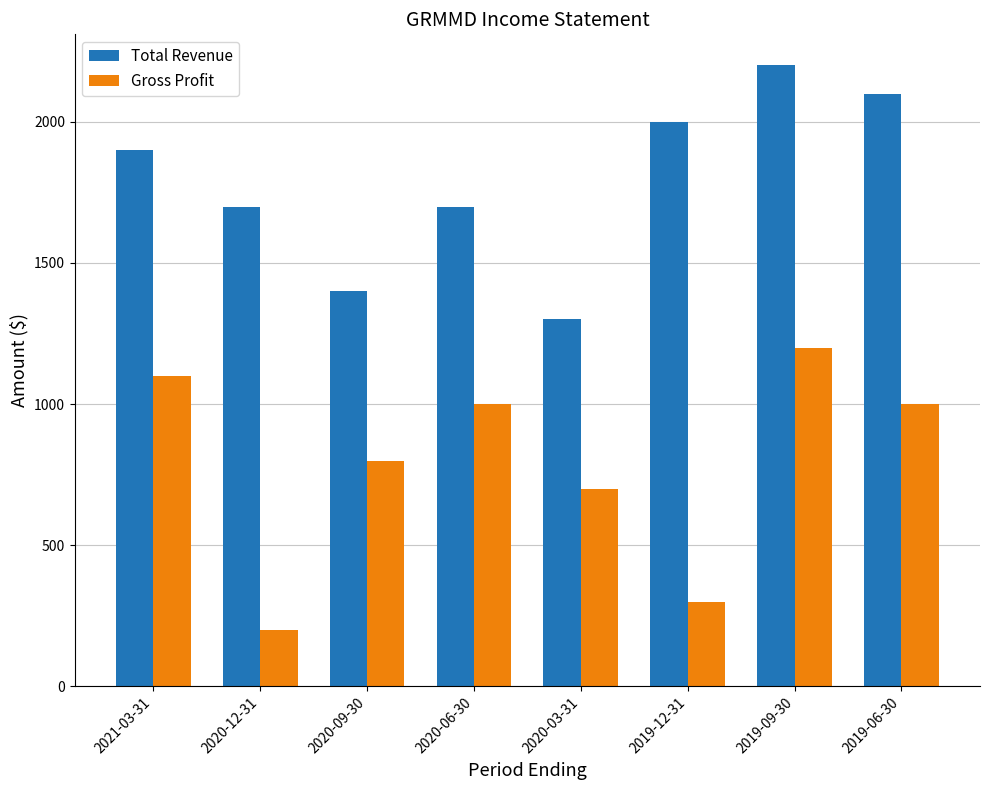

What is the spread (max minus min) of values at 2019-09-30?

1000